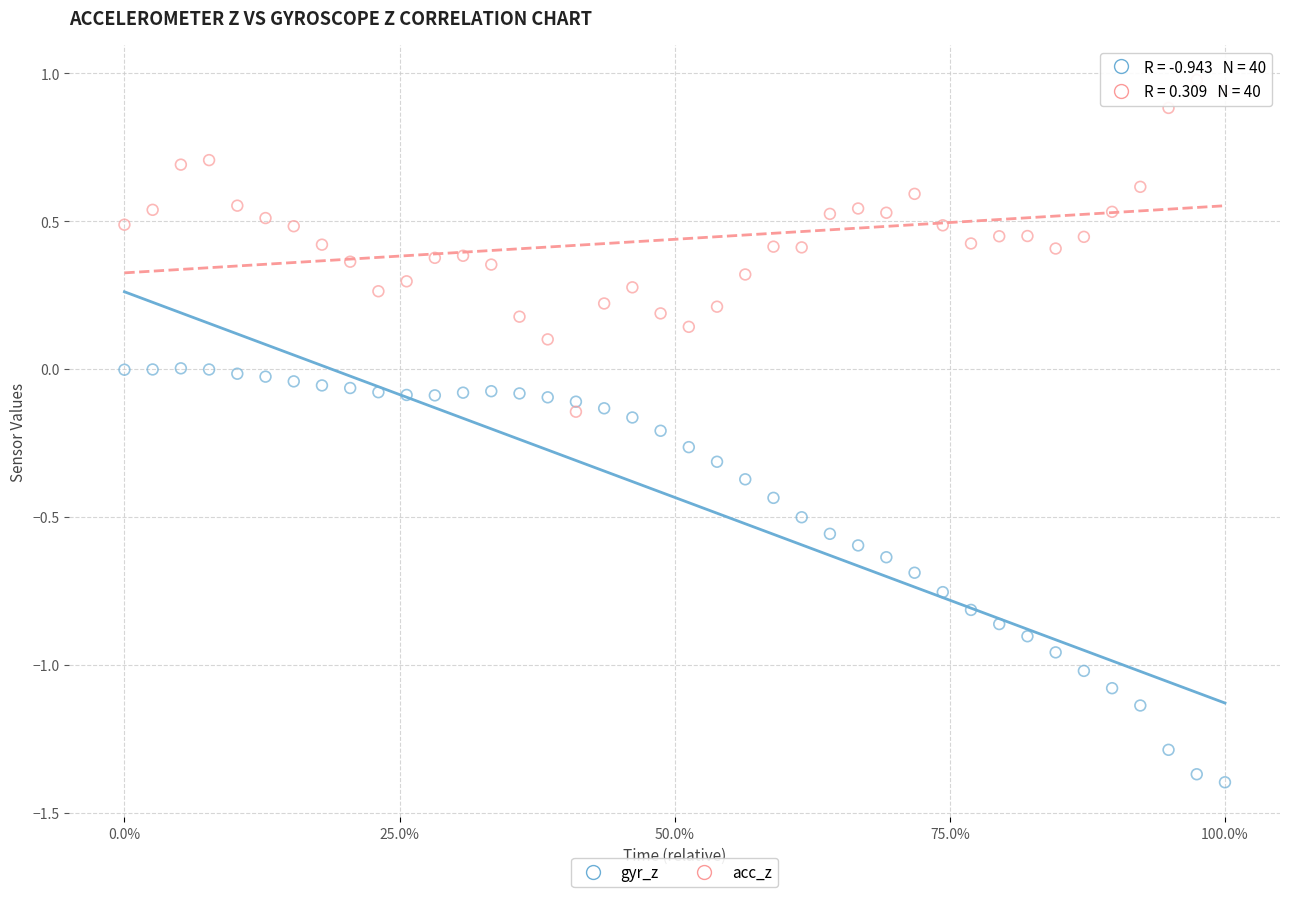

Which series contains the lowest Y value?

gyr_z